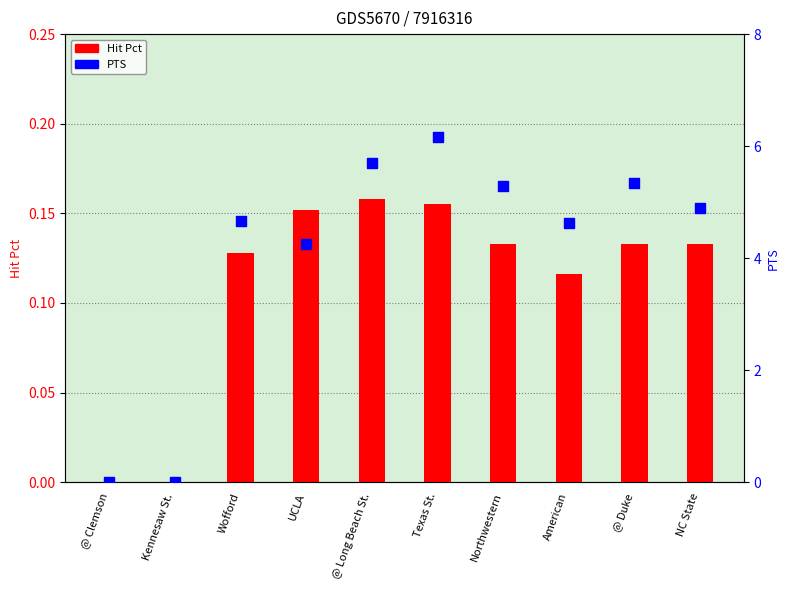

Is the value of Hit Pct at Texas St. greater than the value of PTS at Wofford?

No